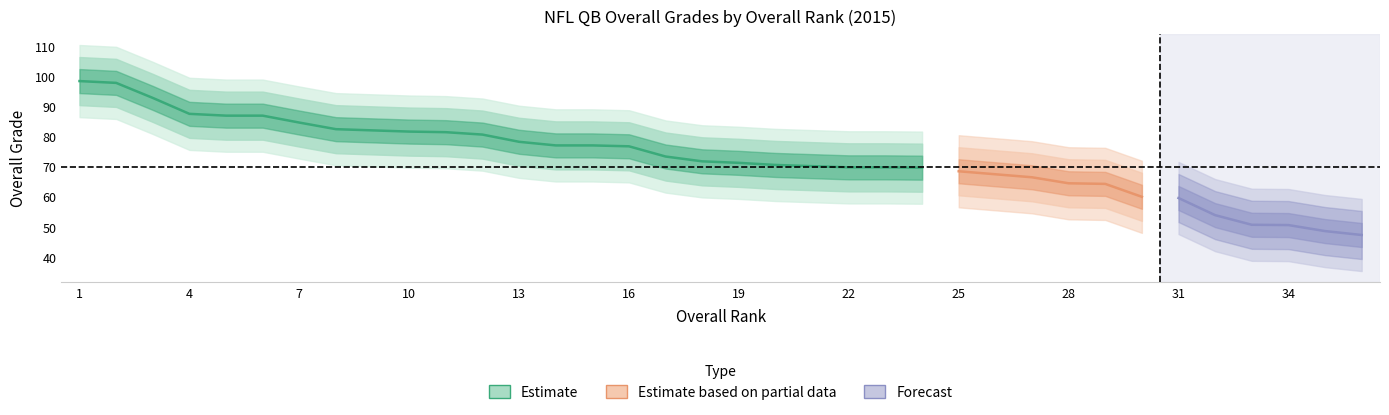

What is the greatest value displayed?

98.5